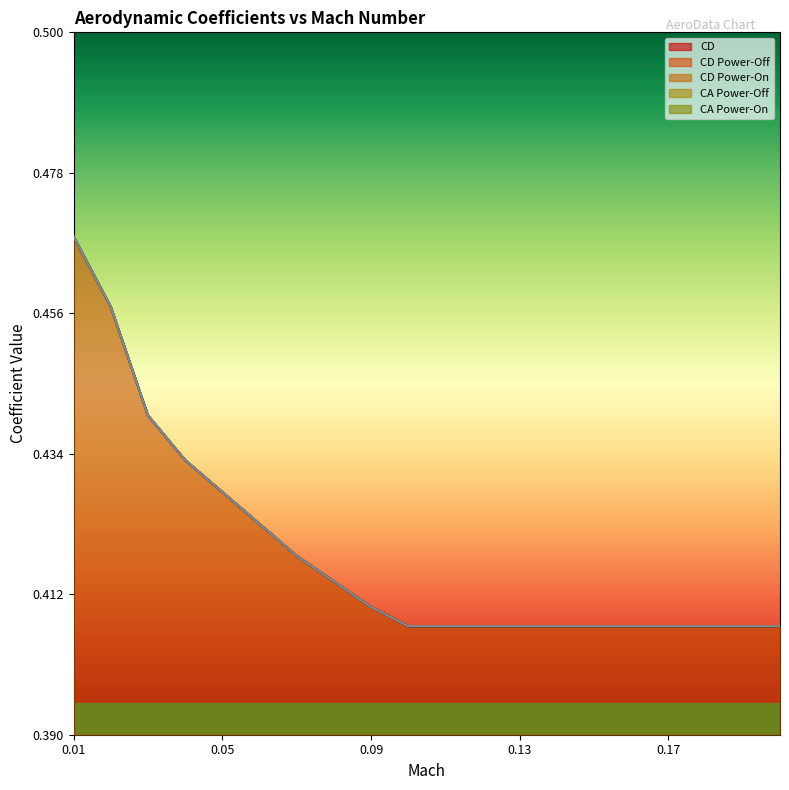

Which series has the widest spread of values?

CD